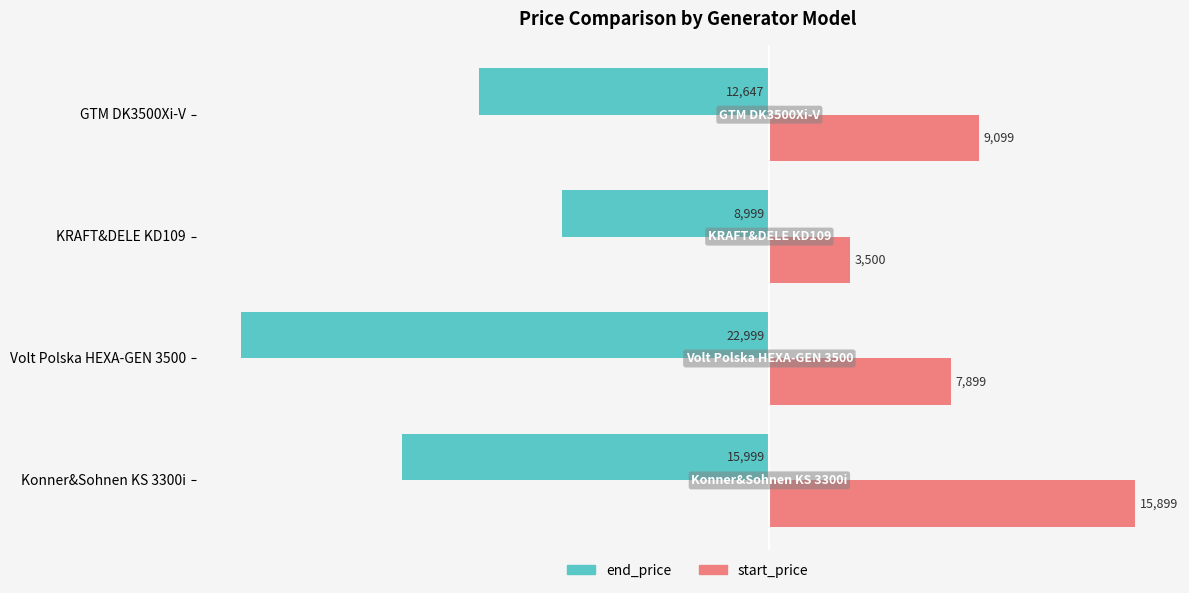

At which category is the sum across all series the highest?

Konner&Sohnen KS 3300i